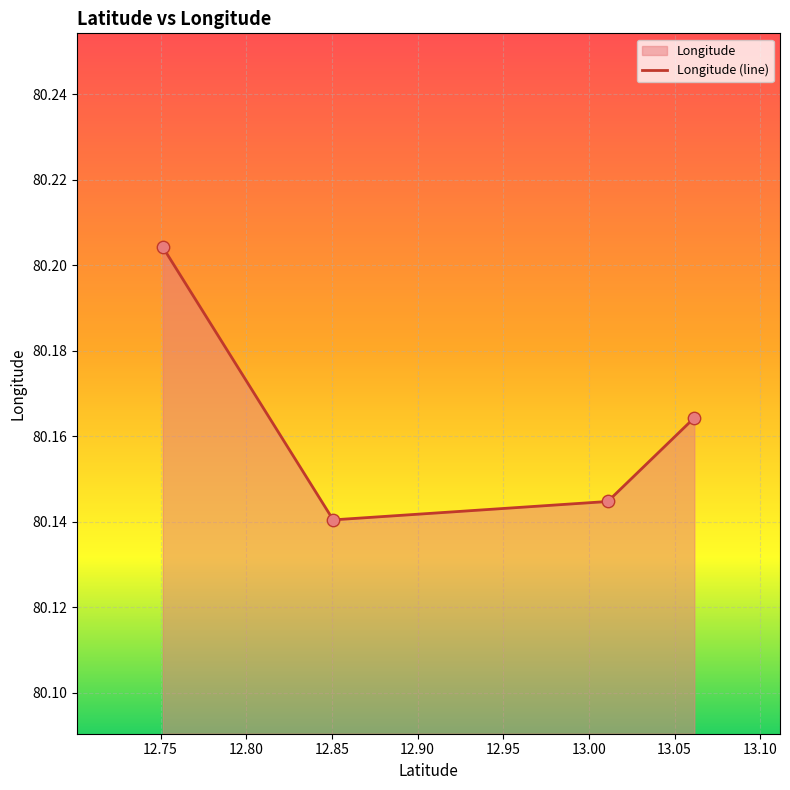

Between 12.75133 and 12.85077, which is larger?

12.75133